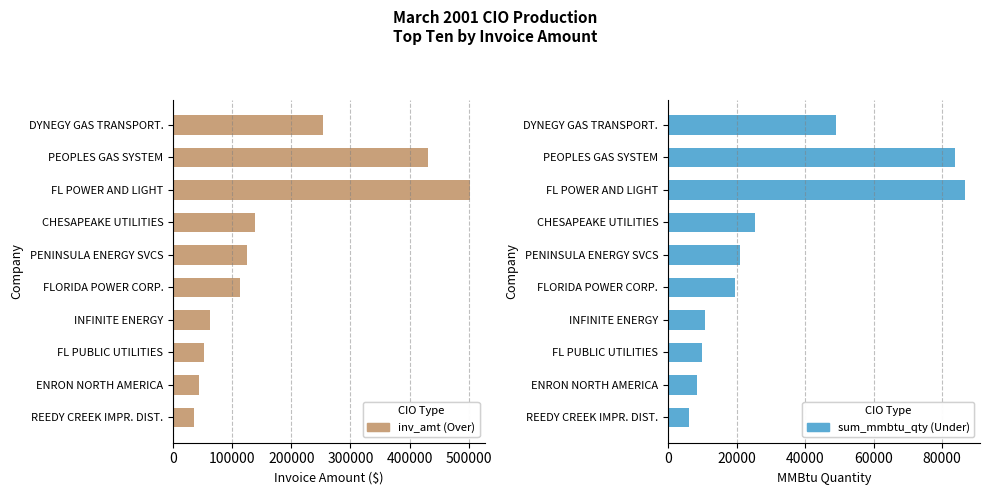

How many bars are there in each group?

2